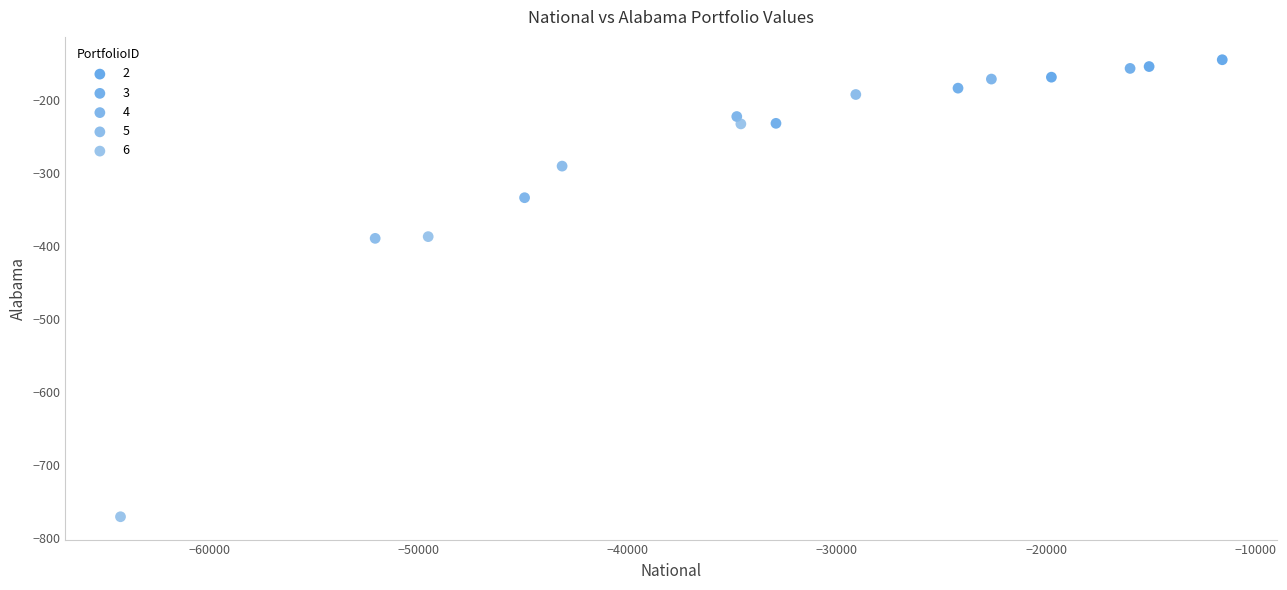

What are all the series names shown in the legend?

2, 3, 4, 5, 6